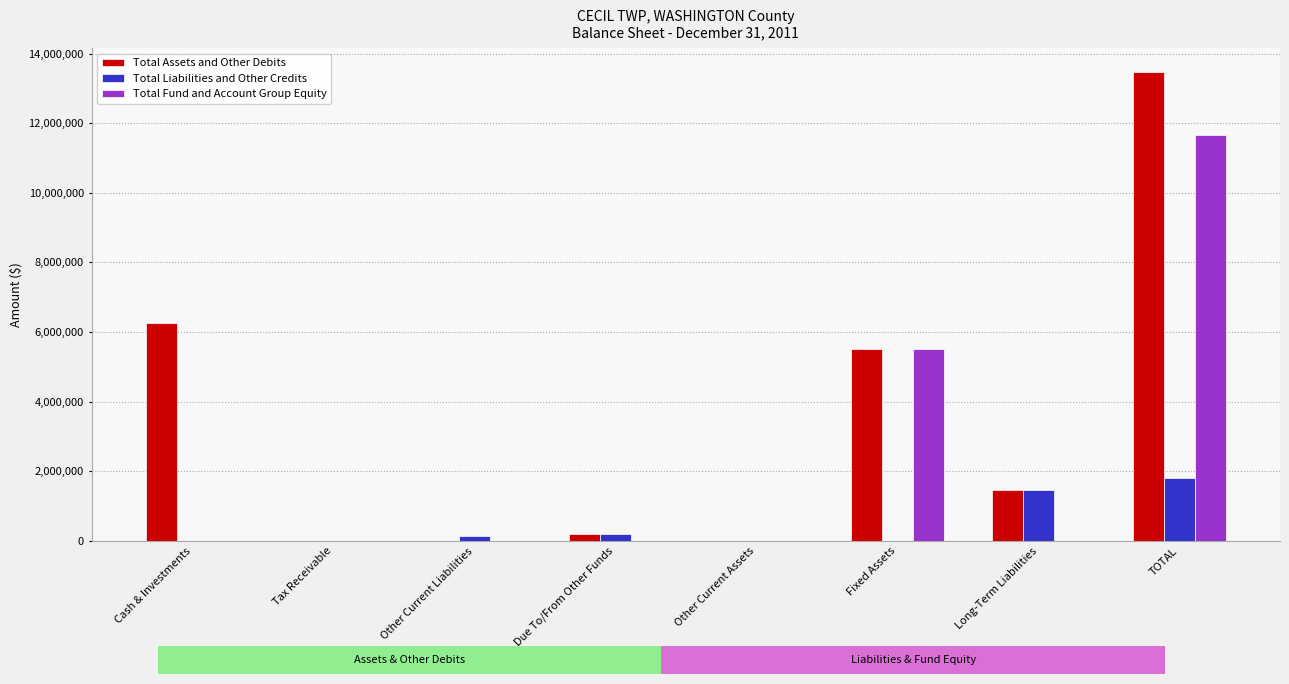

Where is Total Liabilities and Other Credits nearest to the value 911662?

Long-Term Liabilities